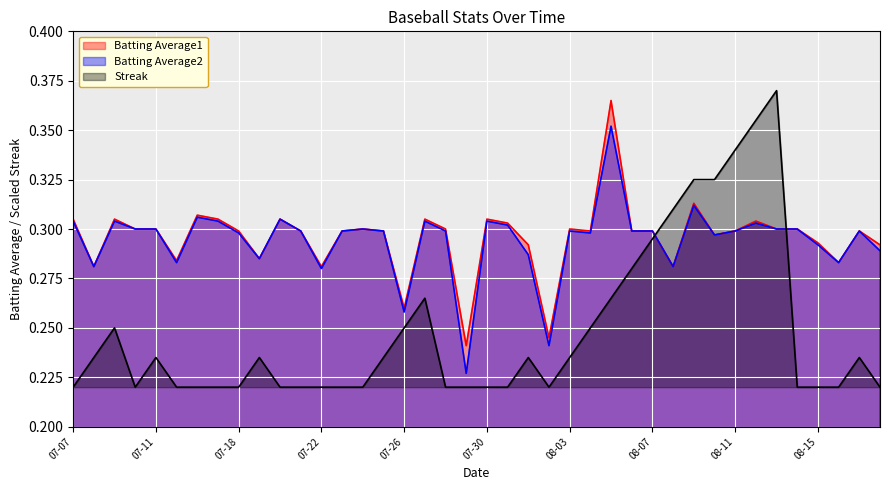

At which category does Batting Average1 reach its first local valley?

2010-07-08